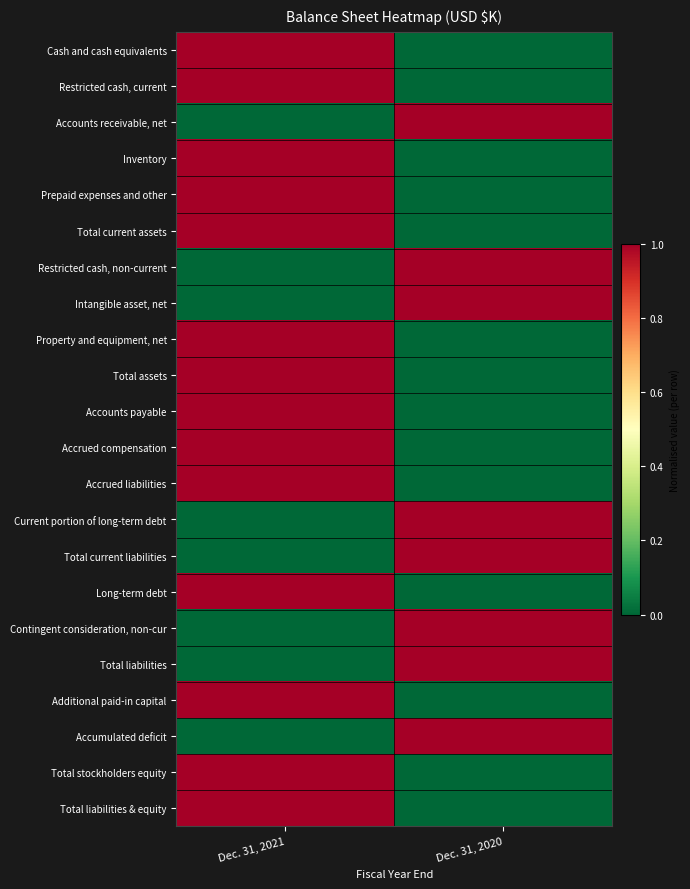

Count the number of categories in the chart.

2